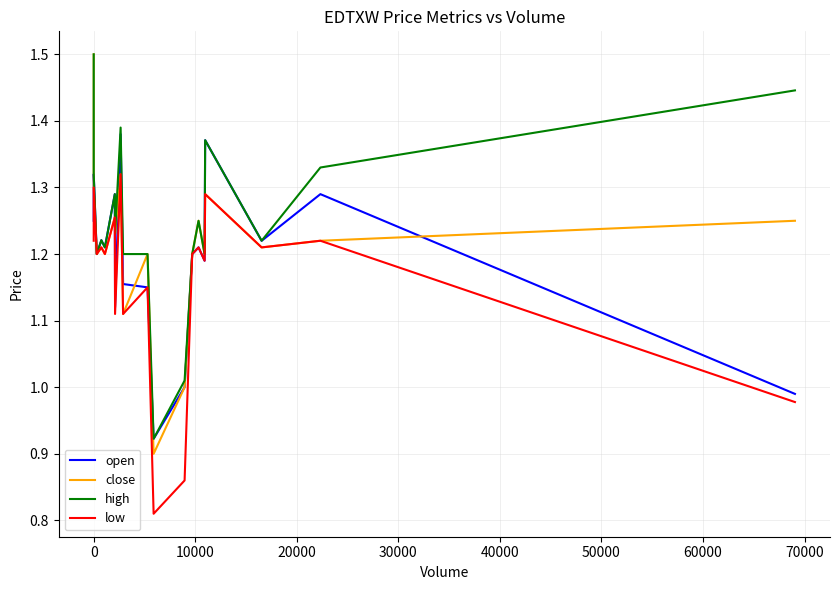

Is it true that close equals 0.7 at 0?

False